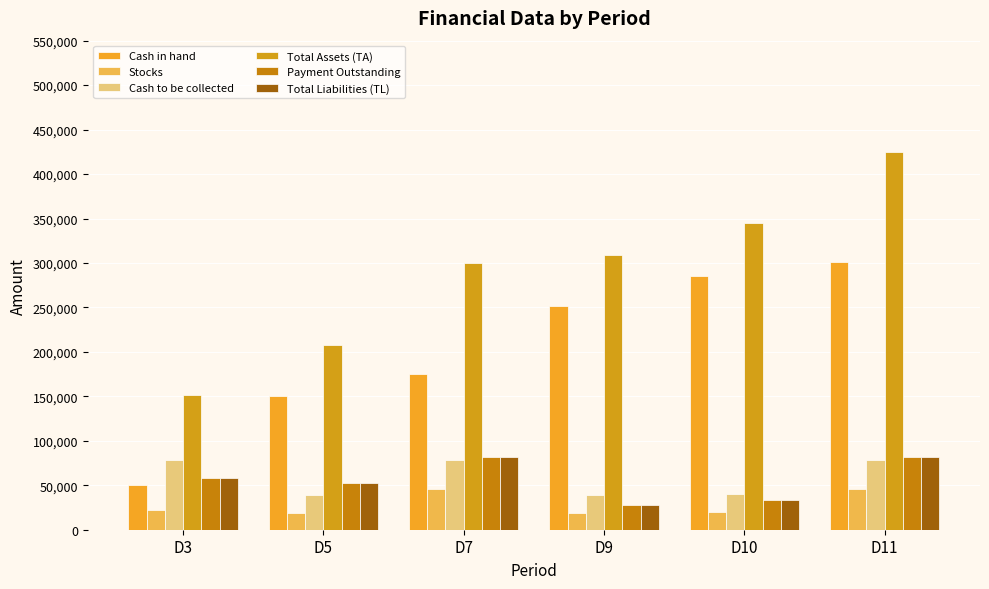

How many series are shown in this chart?

6